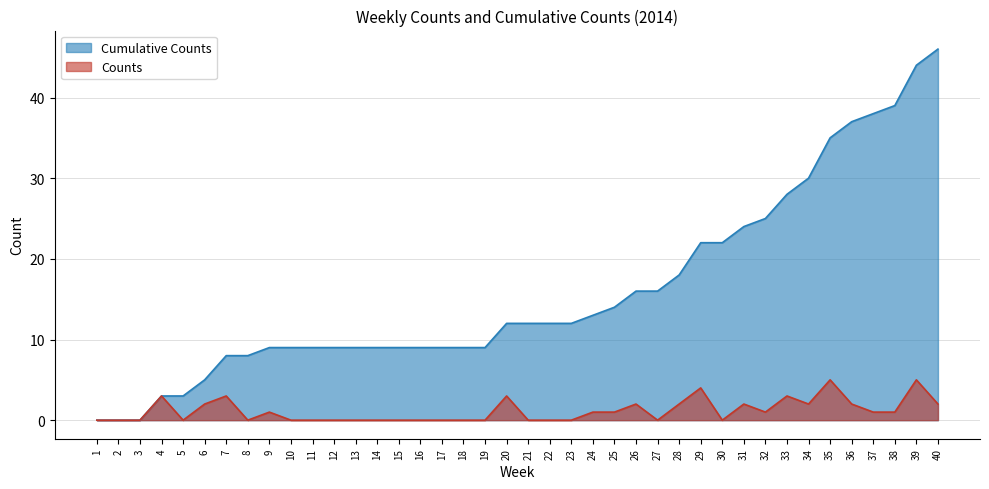

Rank the categories by Cumulative Counts value from highest to lowest.

40, 39, 38, 37, 36, 35, 34, 33, 32, 31, 29, 30, 28, 26, 27, 25, 24, 20, 21, 22, 23, 9, 10, 11, 12, 13, 14, 15, 16, 17, 18, 19, 7, 8, 6, 4, 5, 1, 2, 3